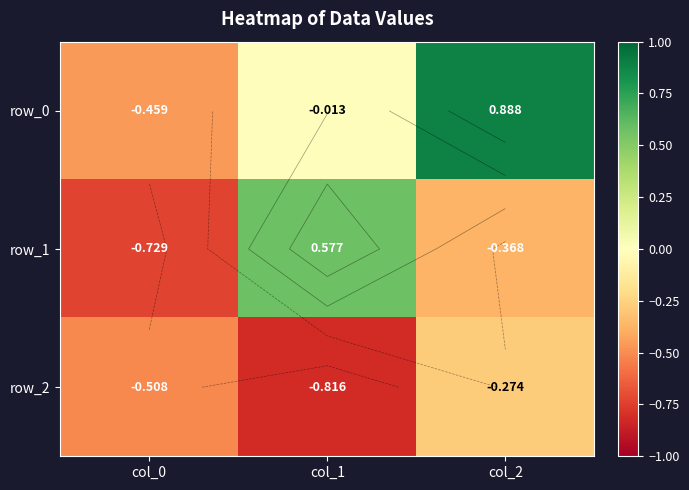

The row_2 series shows -0.5 at col_0. True or false?

True